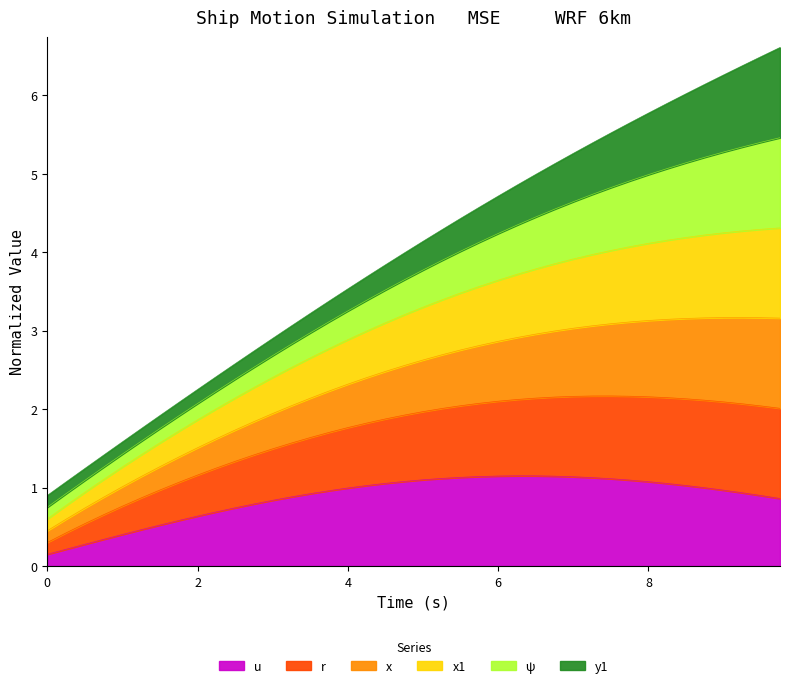

What are all the series names shown in the legend?

u, r, x, x1, ψ, y1